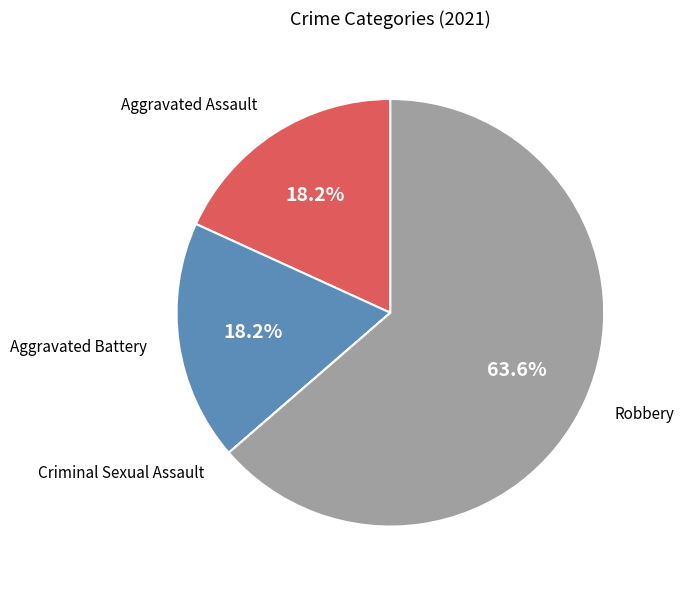

Approximately how many times larger is the value at Aggravated Battery compared to Aggravated Assault?

1.0